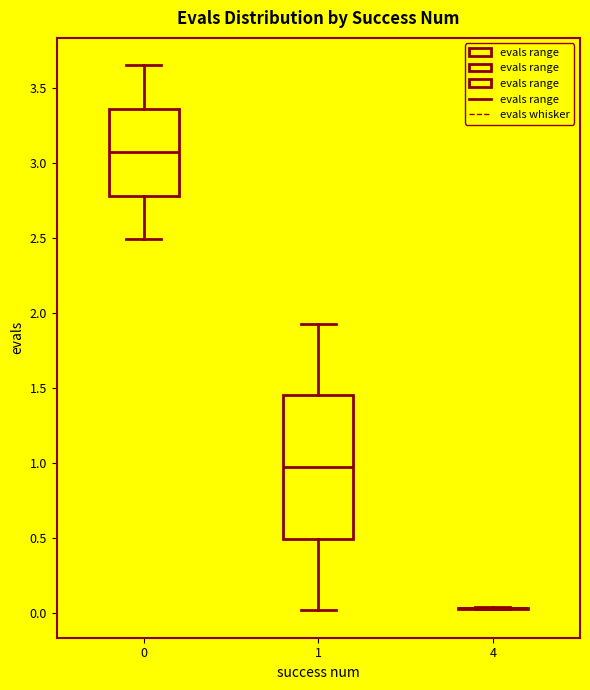

Reading left to right, read every box against the y-axis: the position of its median line, the range the box covers, and the ends of its whiskers. The values are not printed on the chart, so give them approximately, as read against the axis.

0: median 3.05, box 2.80 to 3.35, whiskers 2.50 to 3.65
1: median 0.95, box 0.50 to 1.45, whiskers 0.00 to 1.95
4: box collapsed to a line at 0.05, whiskers 0.00 to 0.05